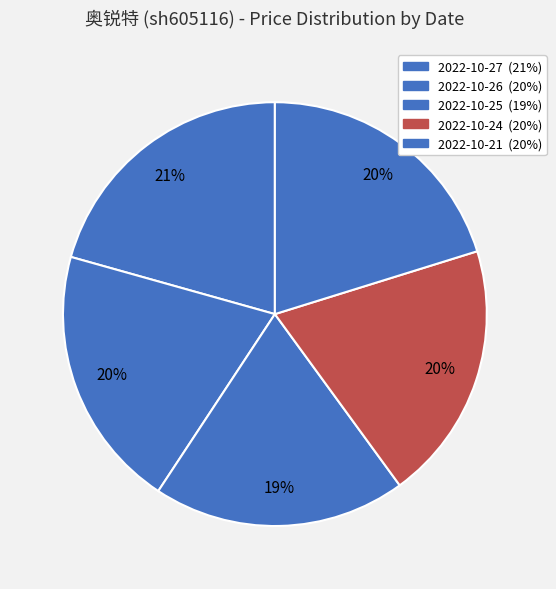

How many slices are in this pie chart?

5